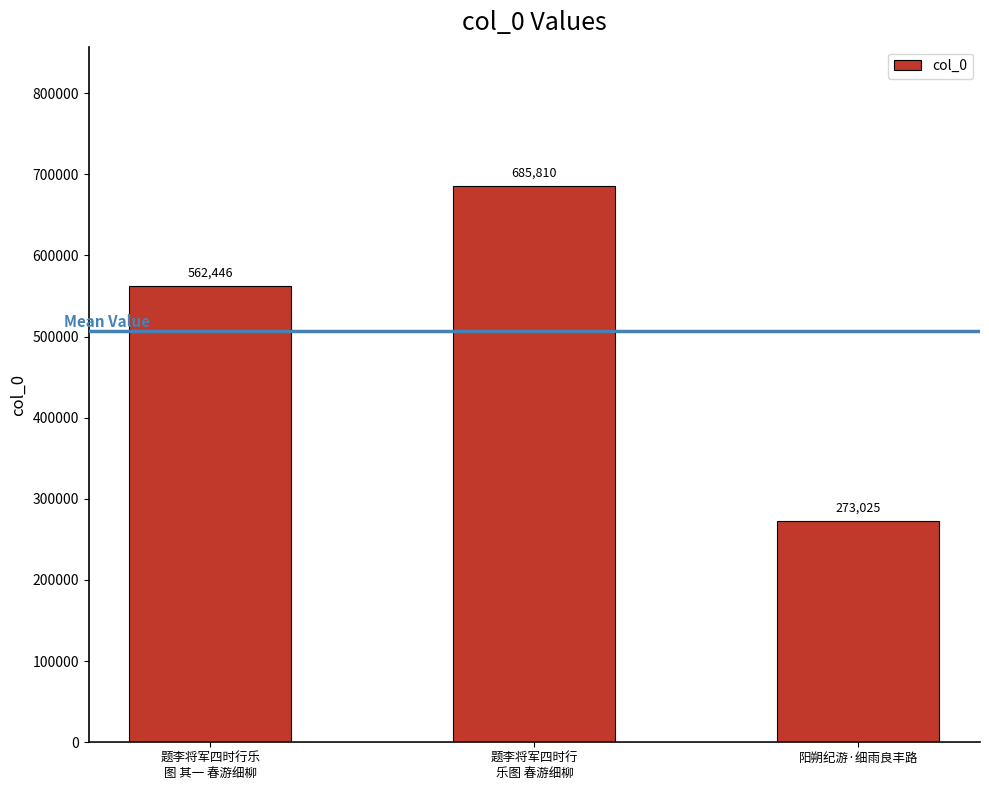

List the labels in order of value, largest first.

题李将军四时行
乐图 春游细柳, 题李将军四时行乐
图 其一 春游细柳, 阳朔纪游·细雨良丰路